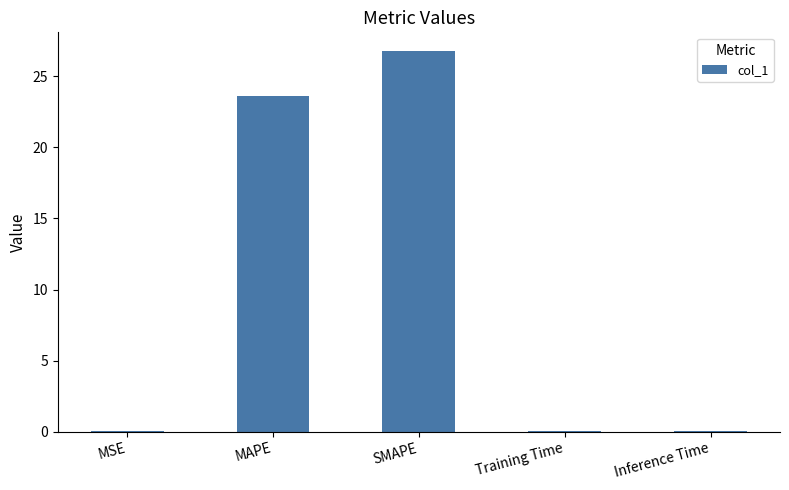

The value at SMAPE is 26.8. True or false?

True